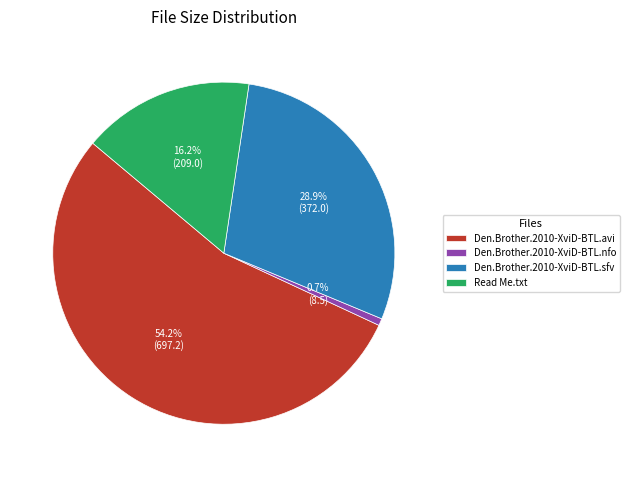

True or false: Den.Brother.2010-XviD-BTL.nfo accounts for 1% of the total.

True